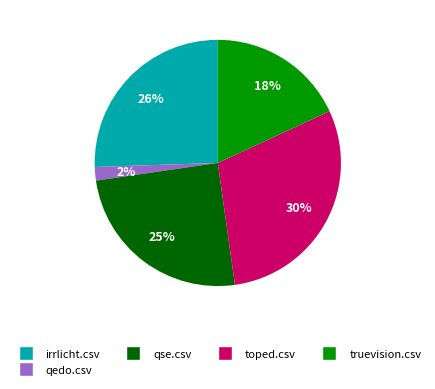

Does any single category account for the majority?

No